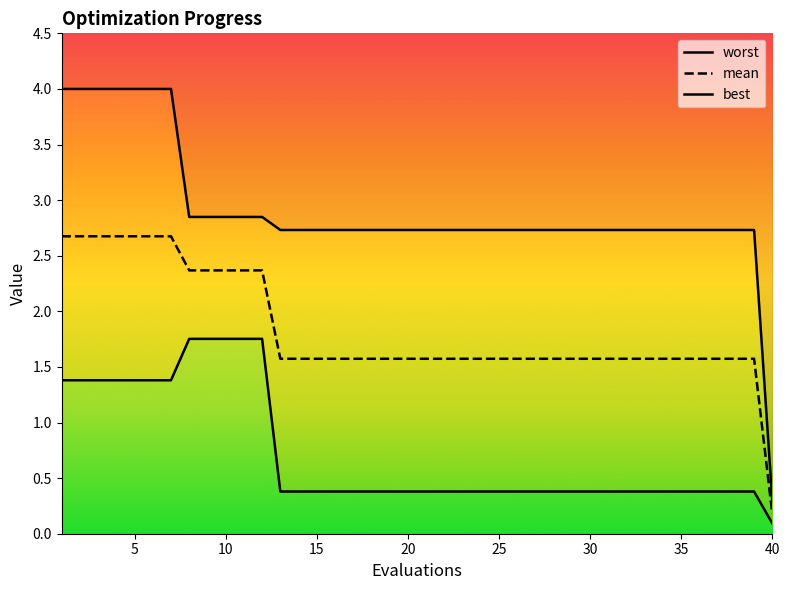

Which series has the largest range (max minus min)?

worst